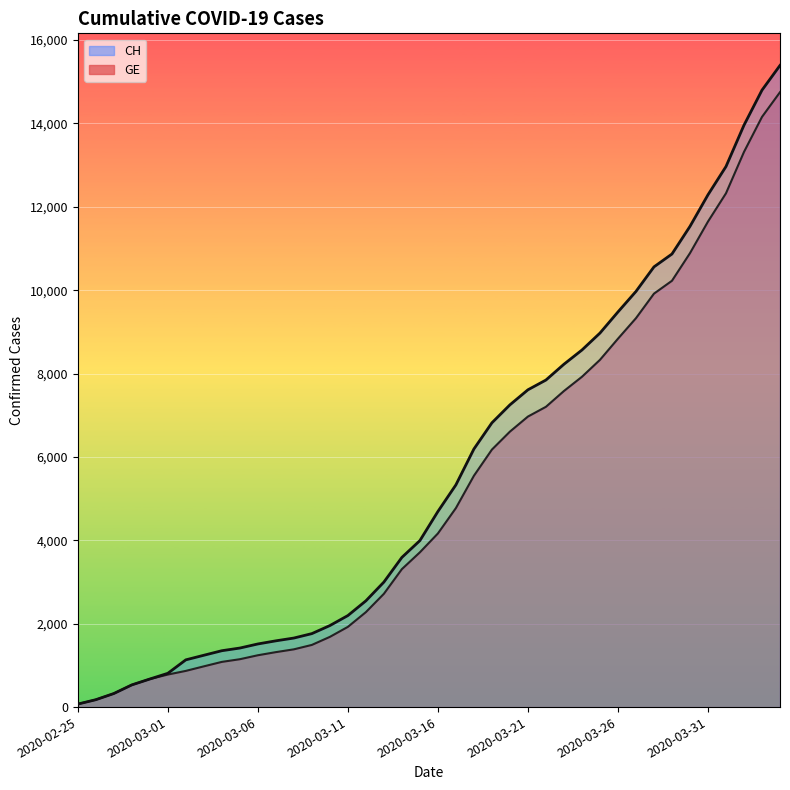

At which label is GE closest to 7410?

2020-03-23